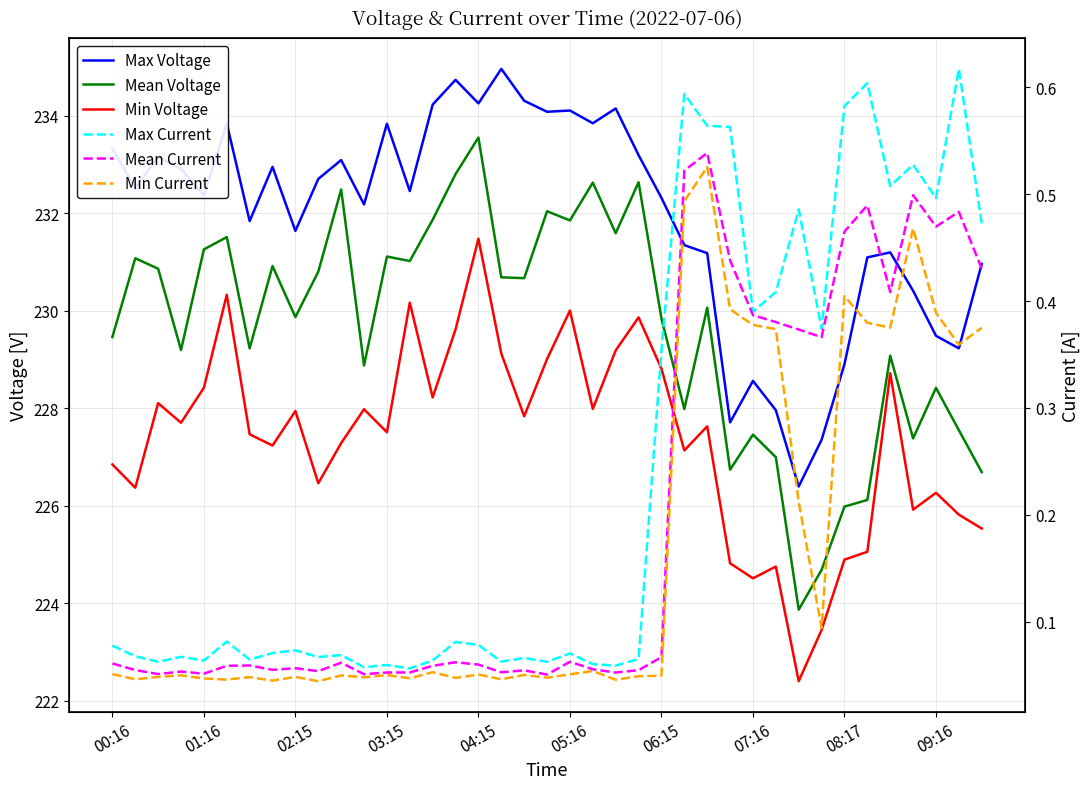

Read the Max Voltage value at 23.

233.2